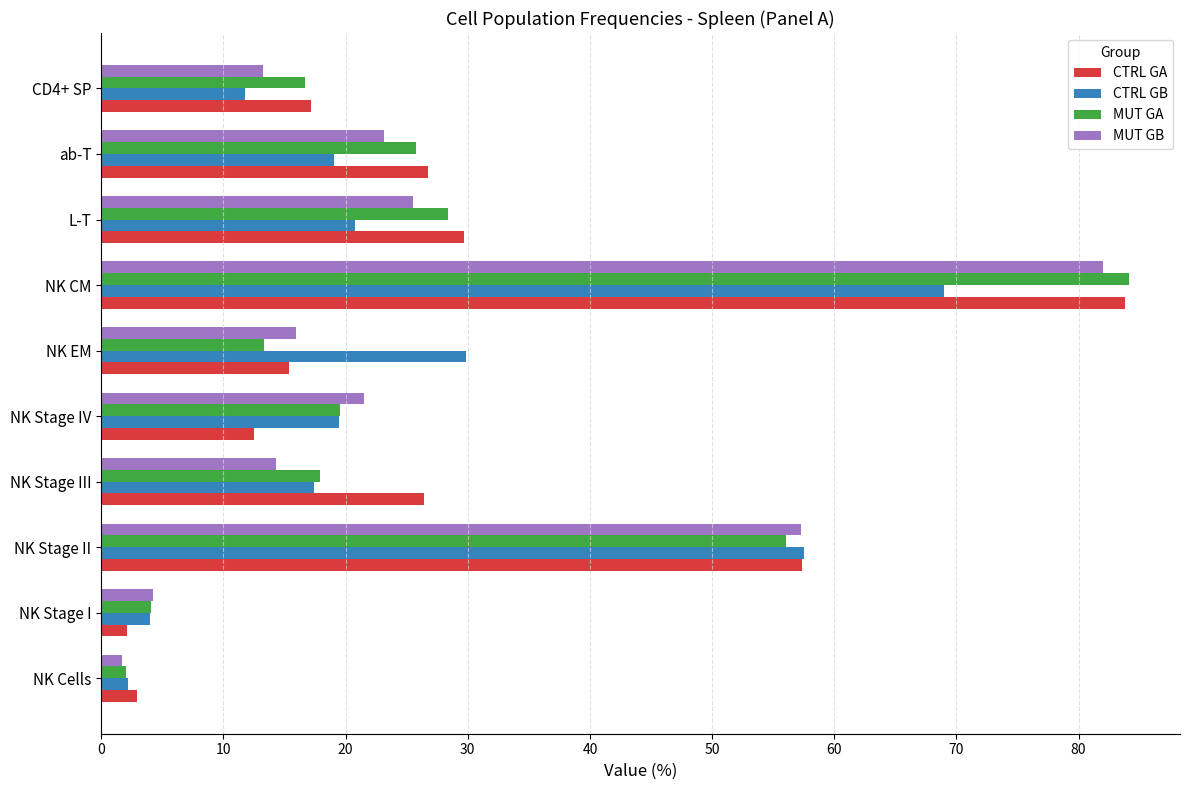

Which series changed the most between L-T and CD4+ SP?

CTRL GA